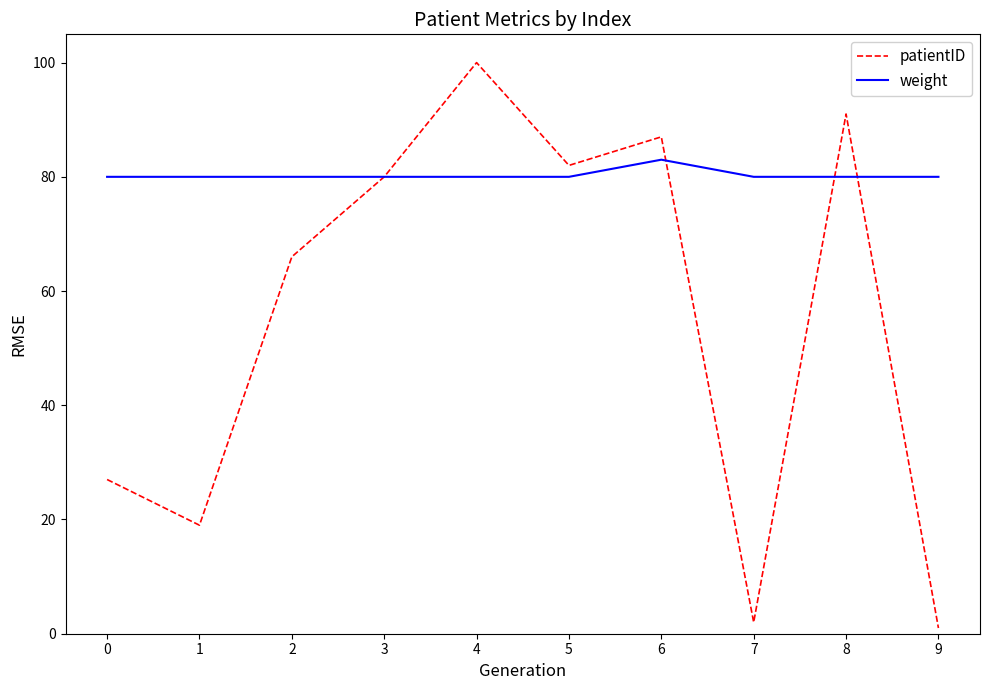

What is the sum of all weight values?

803